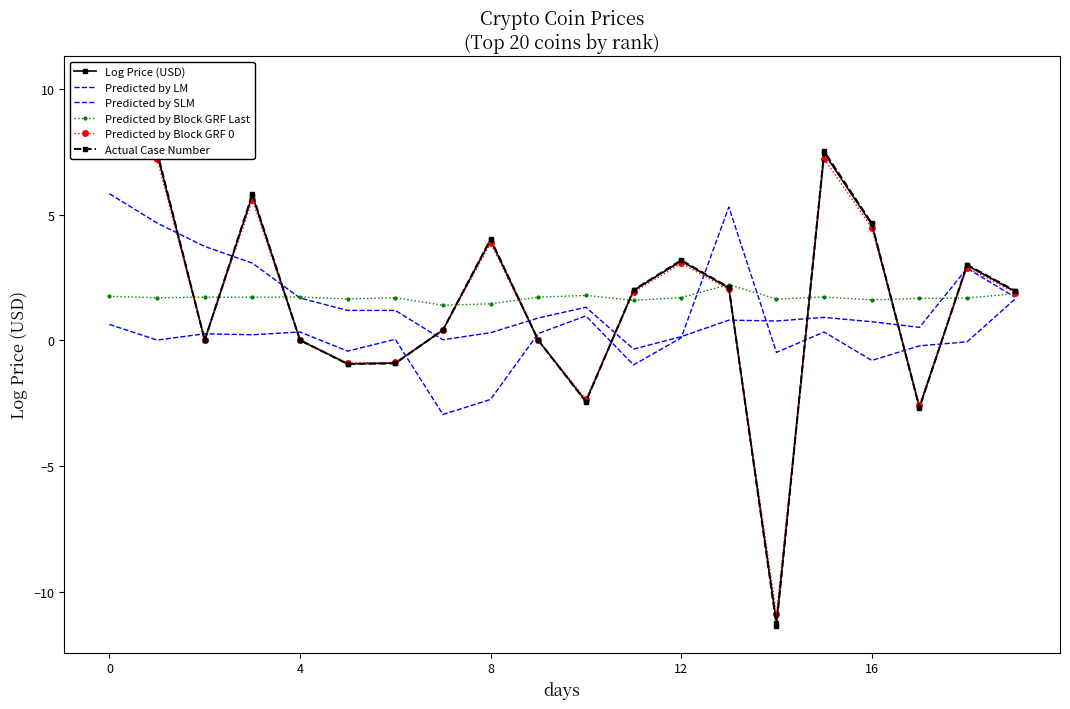

Reading left to right, what are all the values shown in this chart?

Log Price (USD): 10.1	7.4	0.0	5.8	0.0	-0.9	-0.9	0.4	4.0	0.0	-2.4	2.0	3.2	2.1	-11.2	7.4	4.6	-2.7	3.0	2.0
Predicted by LM: 0.6	0.0	0.3	0.2	0.3	-0.4	0.0	-3.0	-2.4	0.3	1.0	-1.0	0.1	5.3	-0.5	0.3	-0.8	-0.2	-0.1	1.6
Predicted by SLM: 5.8	4.7	3.7	3.1	1.7	1.2	1.2	0.0	0.3	0.9	1.3	-0.3	0.1	0.8	0.8	0.9	0.7	0.5	2.9	1.7
Predicted by Block GRF Last: 1.8	1.7	1.7	1.7	1.7	1.6	1.7	1.4	1.5	1.7	1.8	1.6	1.7	2.2	1.6	1.7	1.6	1.7	1.7	1.9
Predicted by Block GRF 0: 9.8	7.2	0.0	5.6	0.0	-0.9	-0.9	0.4	3.9	0.0	-2.3	1.9	3.1	2.0	-10.9	7.2	4.5	-2.6	2.9	1.9
Actual Case Number: 10.2	7.5	0.0	5.8	0.0	-0.9	-0.9	0.4	4.0	0.0	-2.4	2.0	3.2	2.1	-11.3	7.5	4.7	-2.7	3.0	2.0